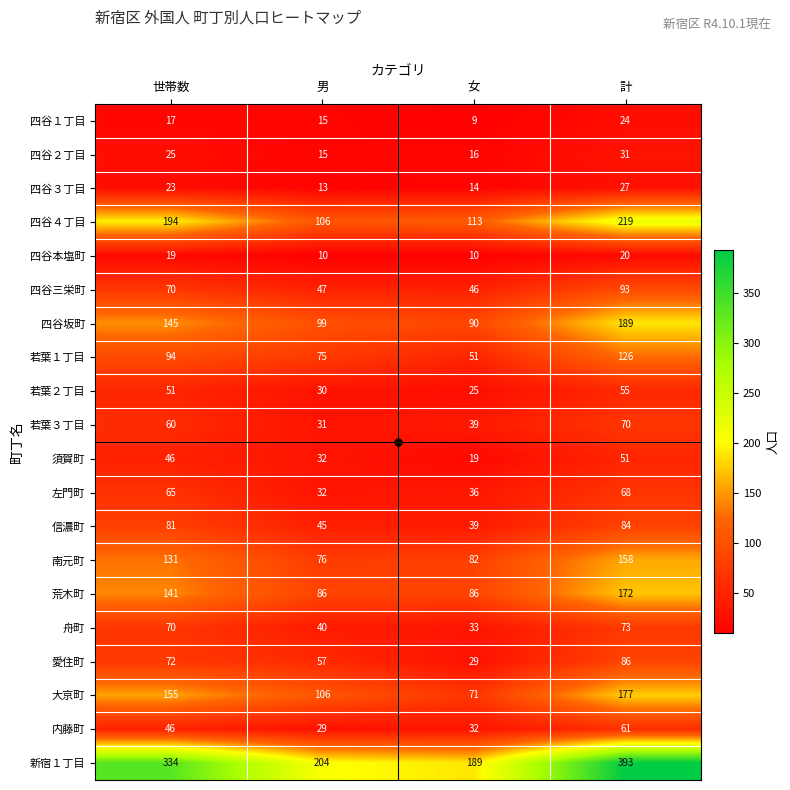

What is the maximum value shown in the chart?

393